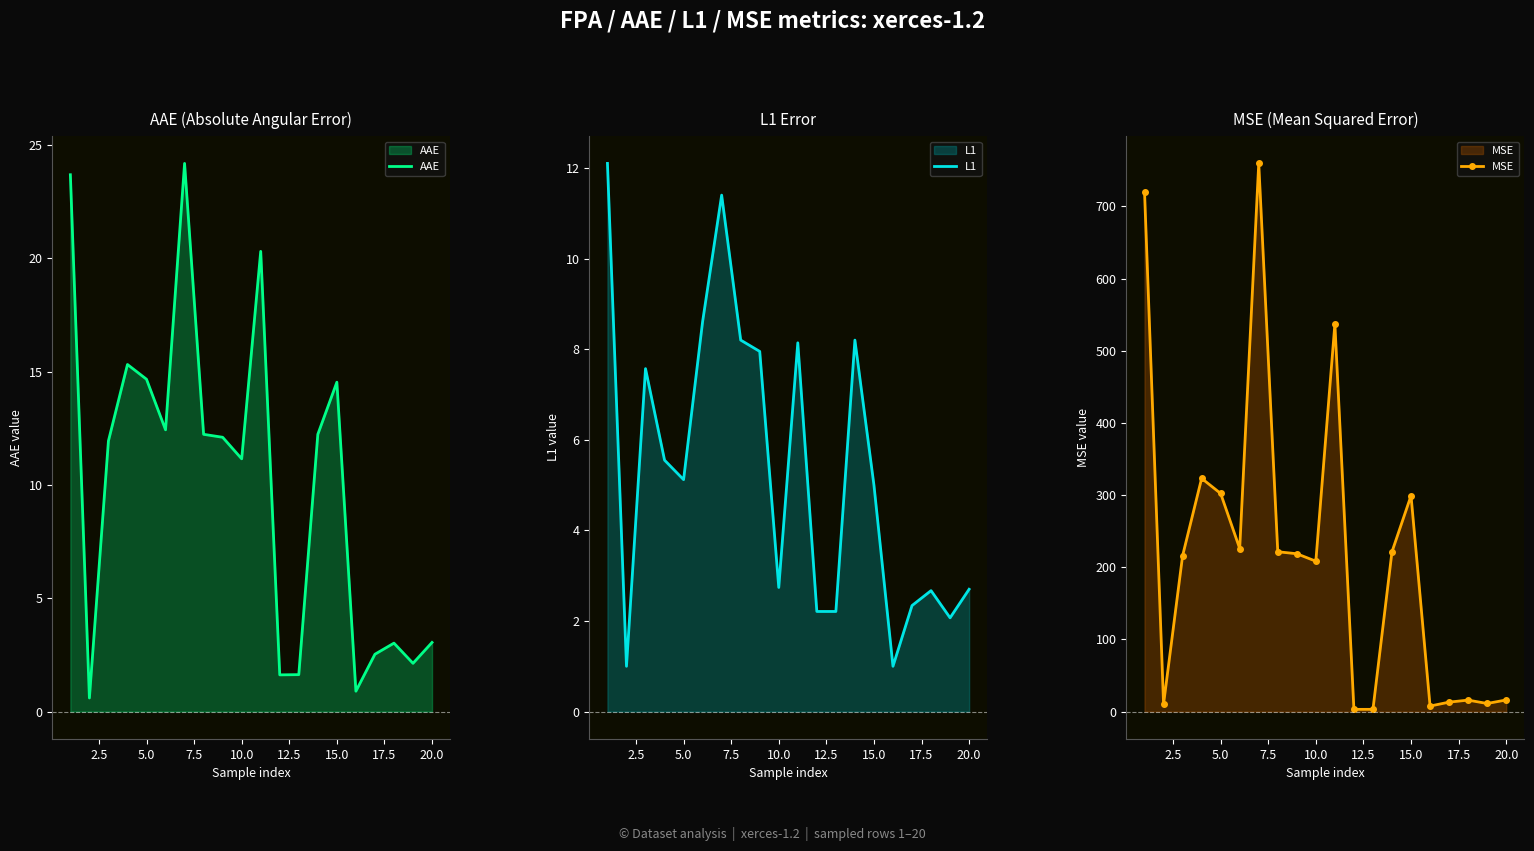

What is the highest value of the AAE series?

24.2